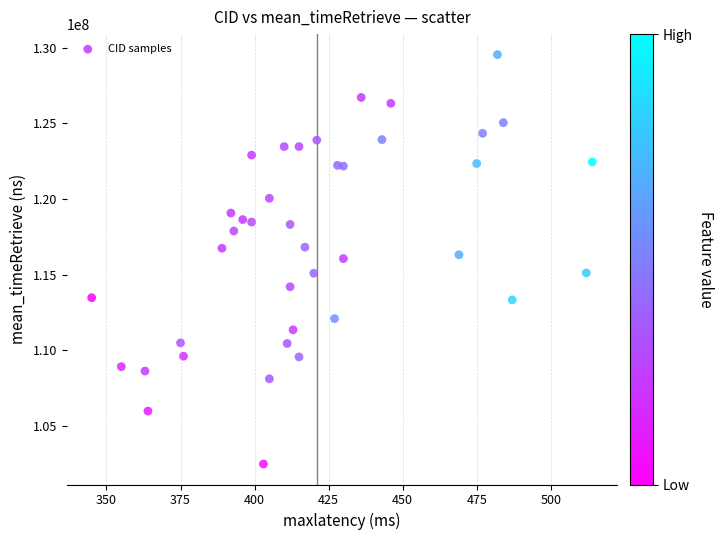

What is the range of Y values (max minus min)?

27063580.1